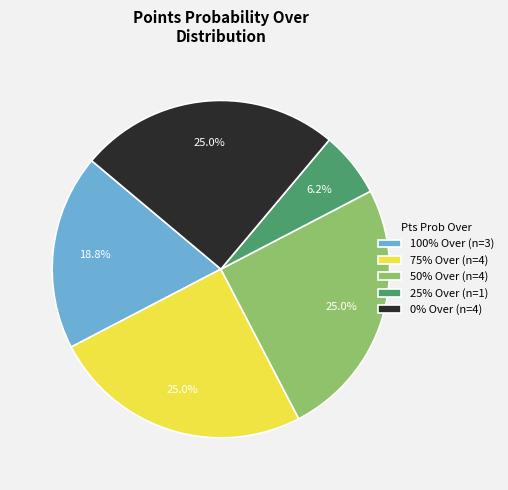

To the nearest percent, what is the difference between the largest and smallest slice percentages?

19%